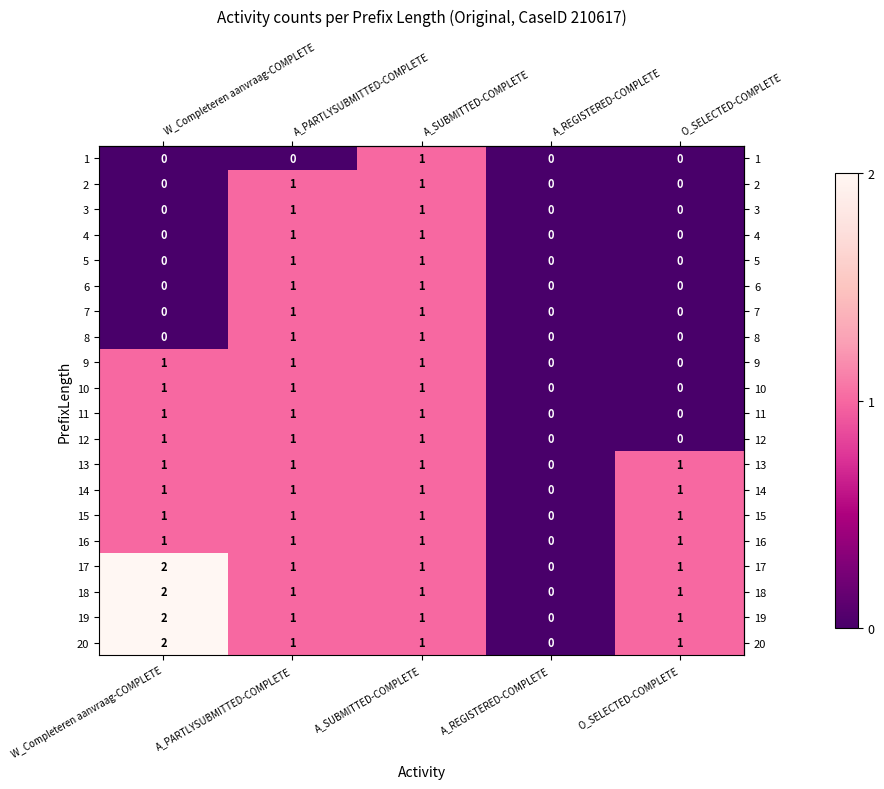

At which category is the sum across all series the highest?

A_SUBMITTED-COMPLETE